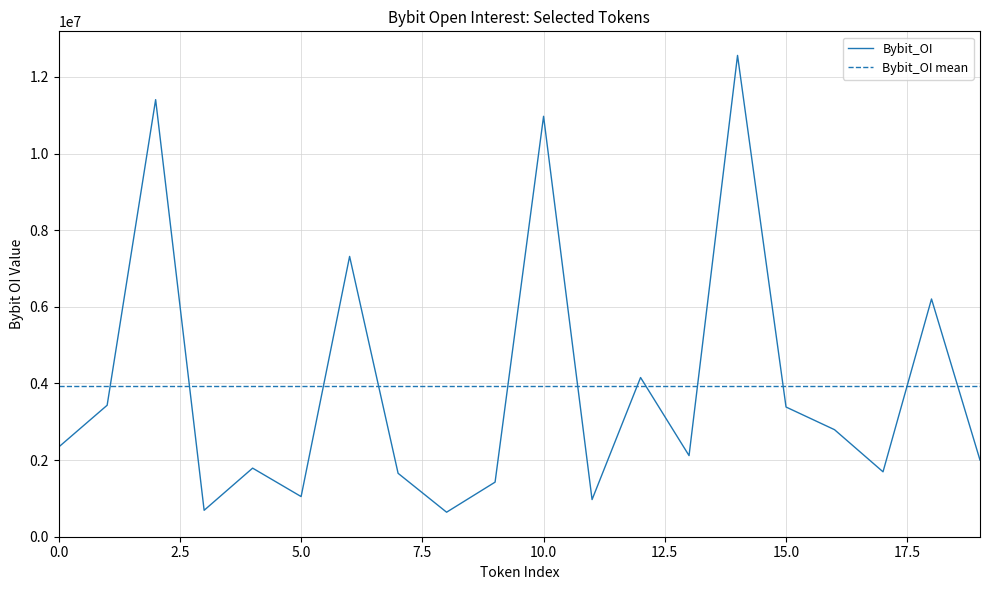

What is the minimum value for Bybit_OI?

639943